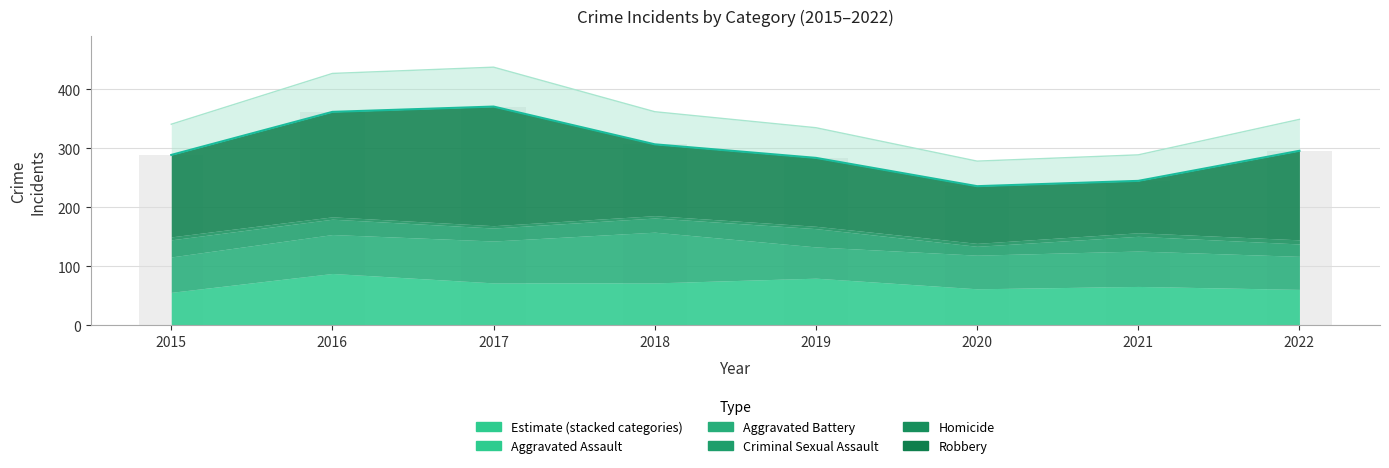

What is the total value across all series at 2020?

236